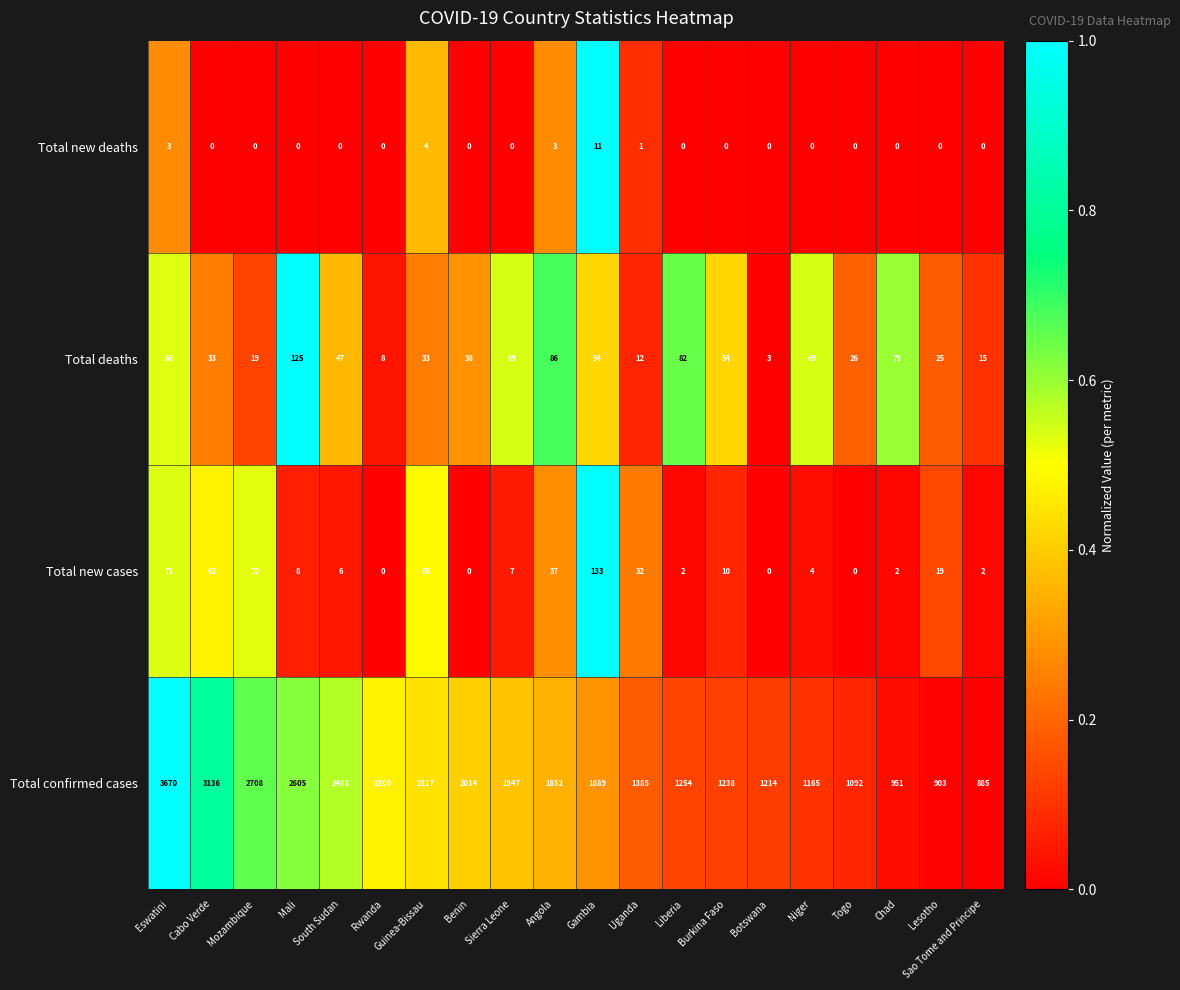

Is the value of Total deaths at Sierra Leone greater than the value of Total new deaths at Gambia?

Yes